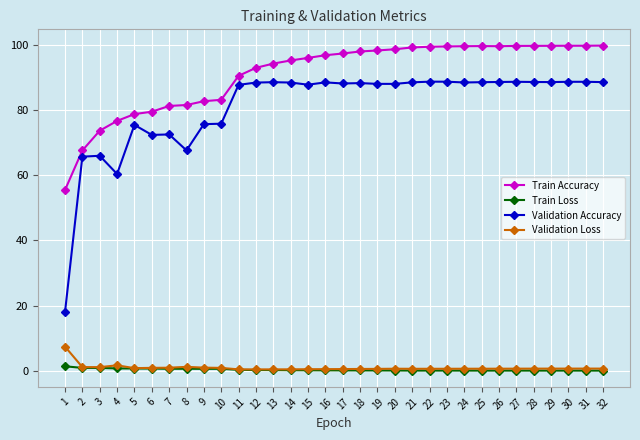

What is the spread (max minus min) of values at 13?

94.1